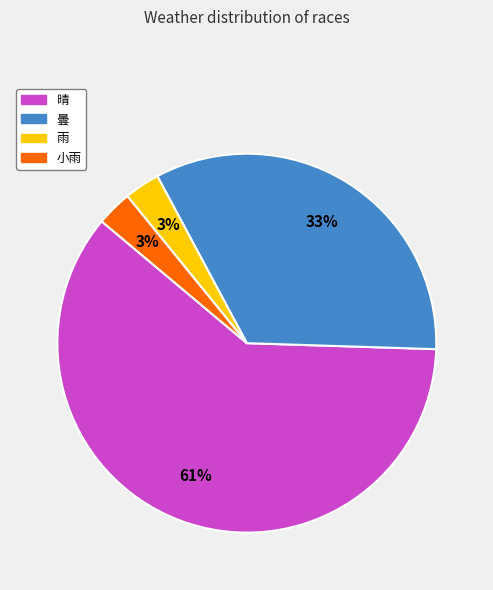

How many segments does this pie chart have?

4